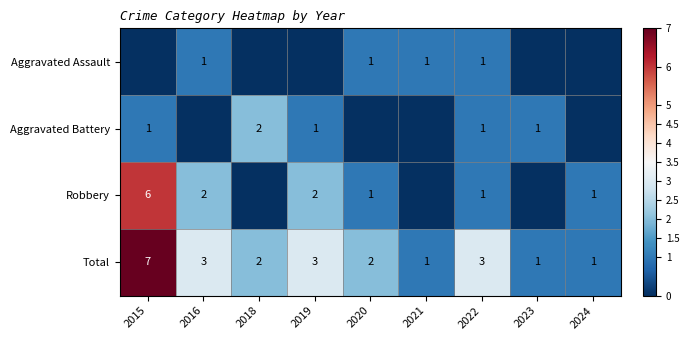

Which category has the highest value across all series?

2015